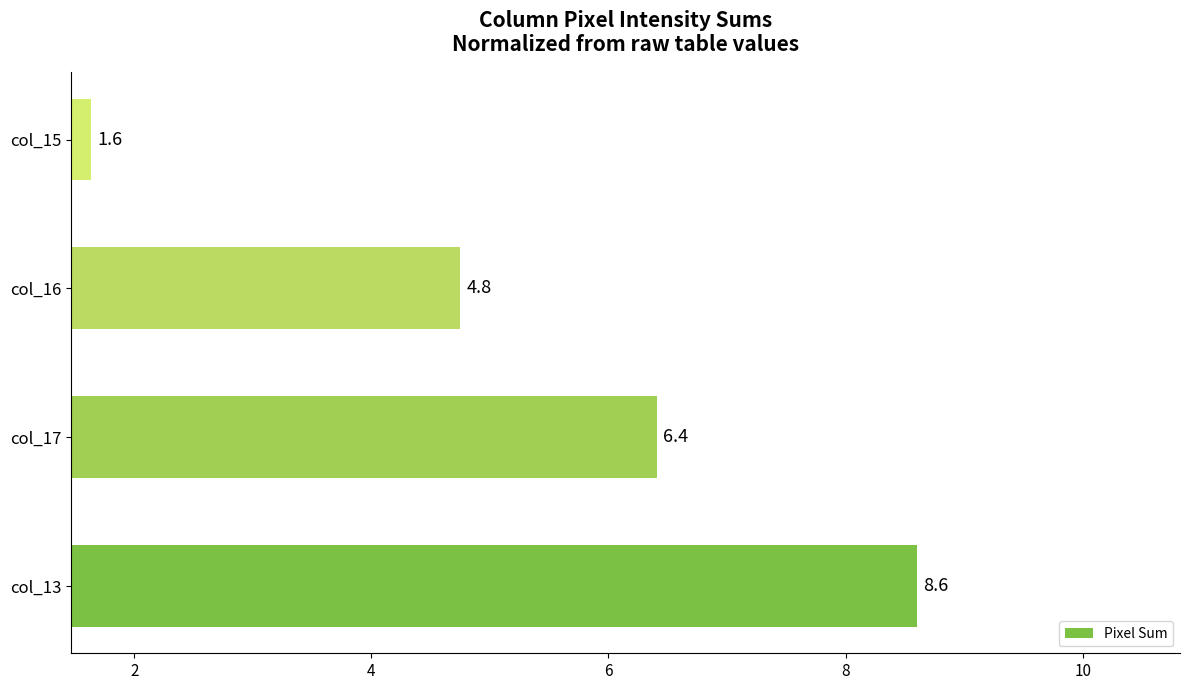

List the labels in order of value, largest first.

col_13, col_17, col_16, col_15